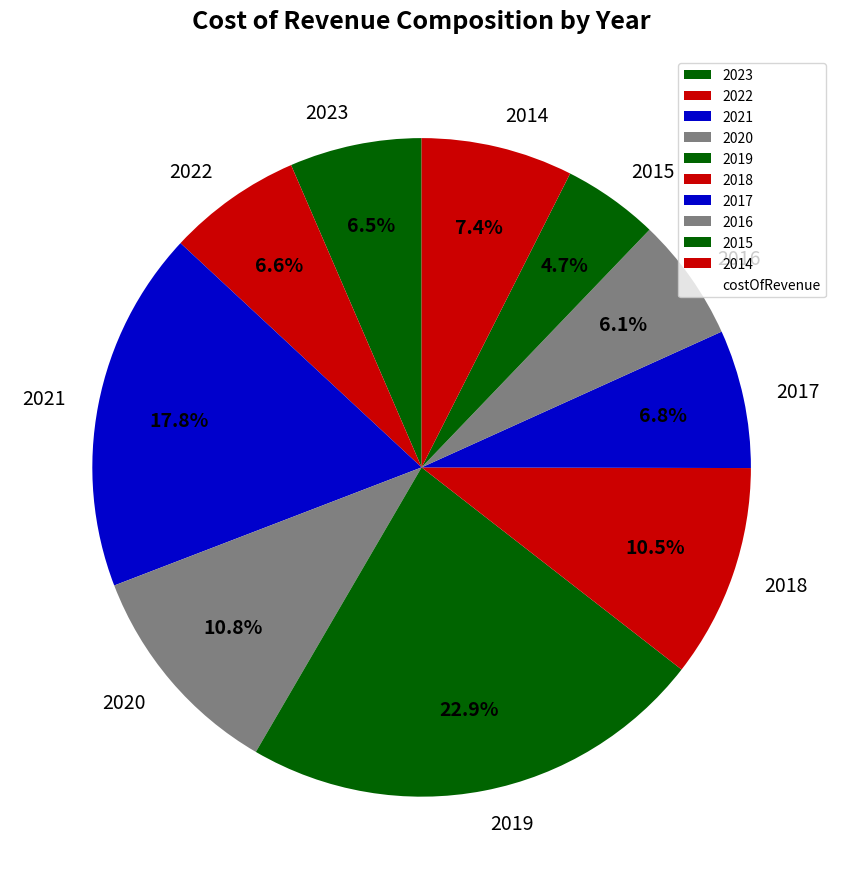

Count the number of slices in the pie.

10